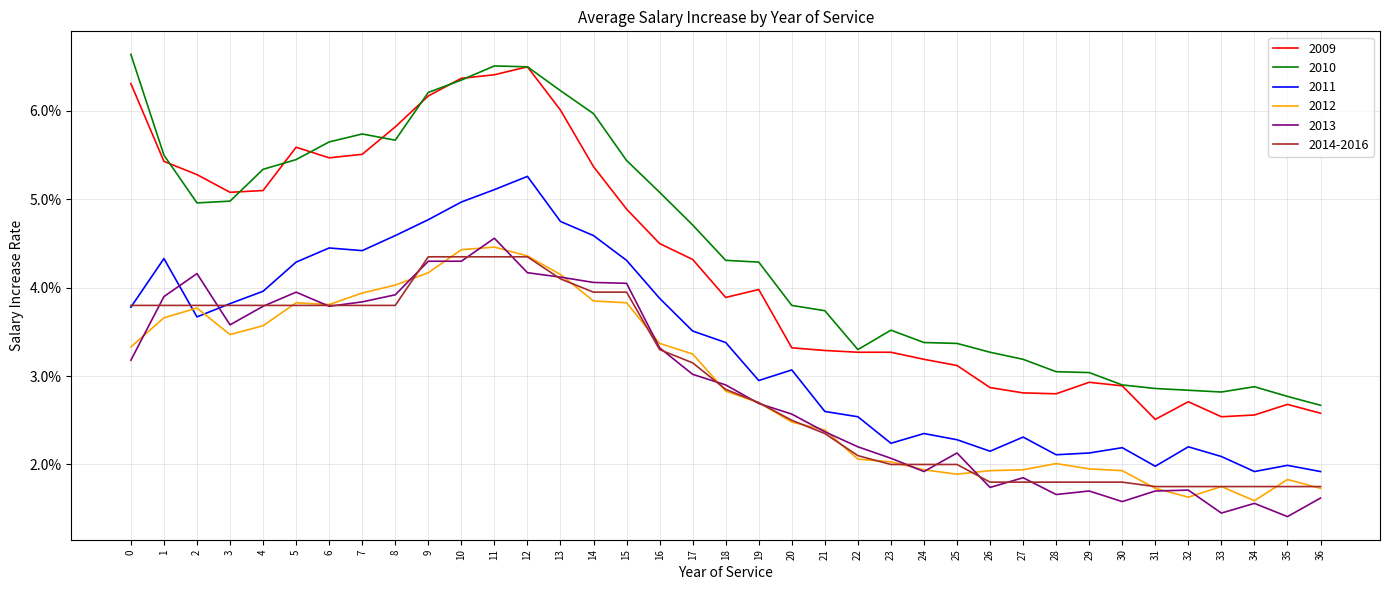

Which category has the lowest value in the 2014-2016 series?

31